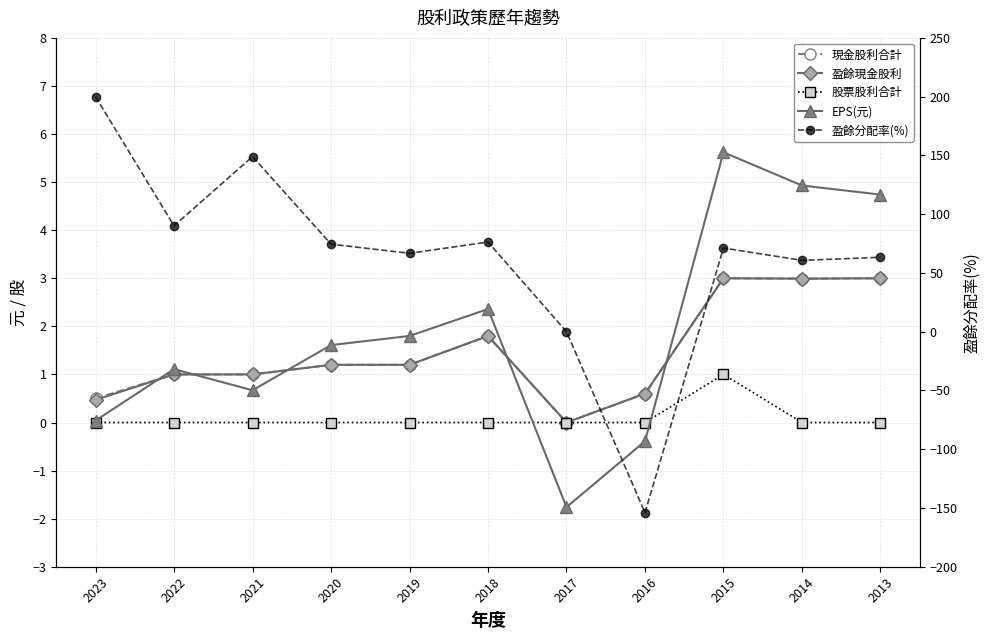

Which label corresponds to the largest value in the chart?

2023